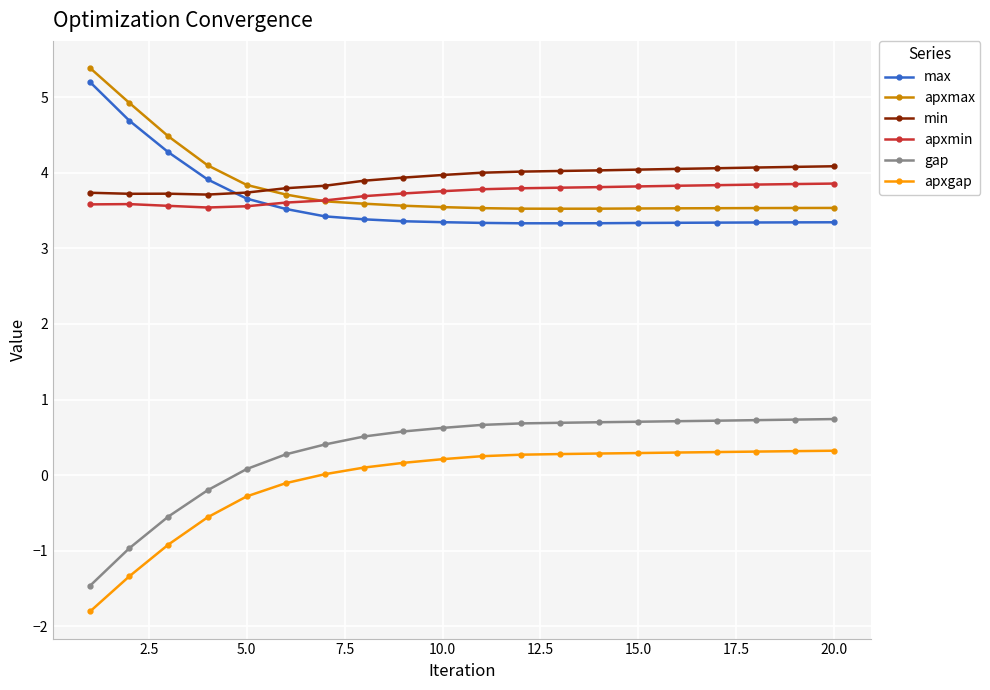

In min, how many points are higher than both neighbors (excluding endpoints)?

1